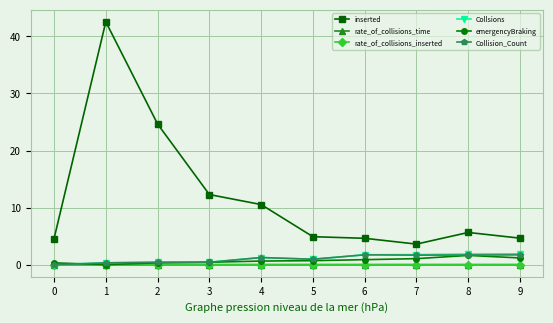

True or false: Collision_Count has a value of 0.3 at 1.

True